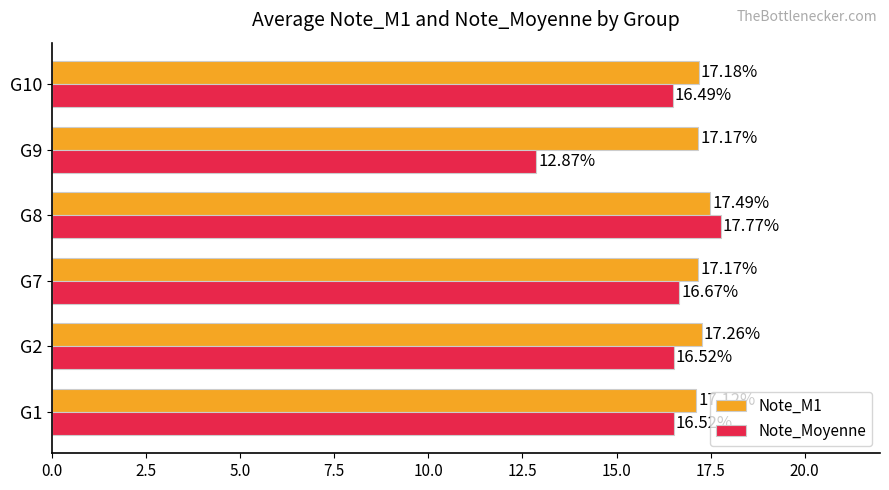

What is the difference between the maximum and minimum values in the Note_Moyenne series?

4.9